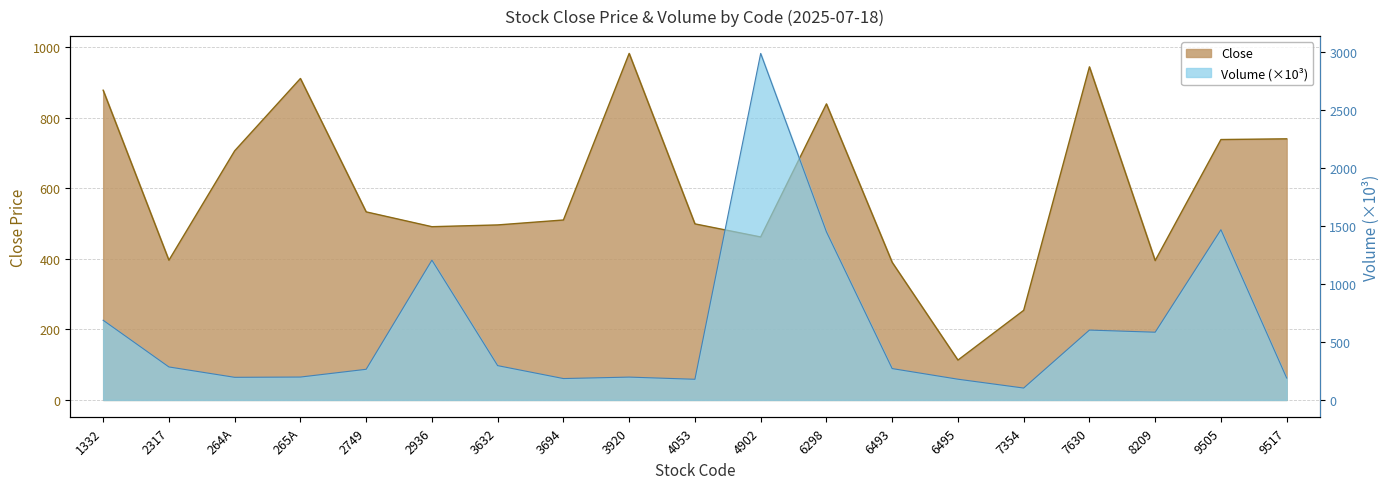

Is it true that Volume_scaled equals 133.7 at 265A?

False